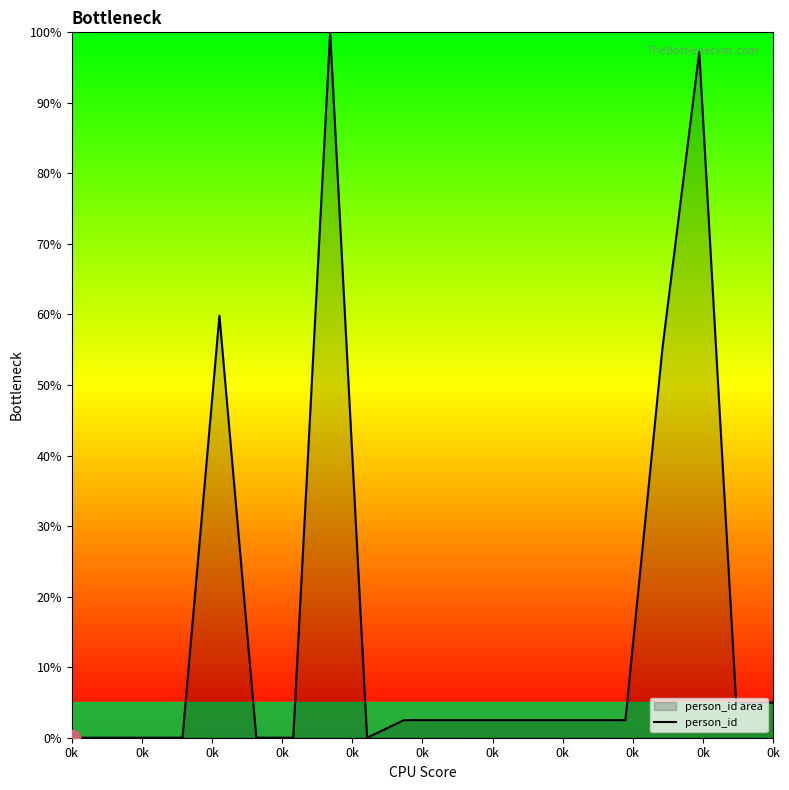

Where is the data nearest to the value 50?

16